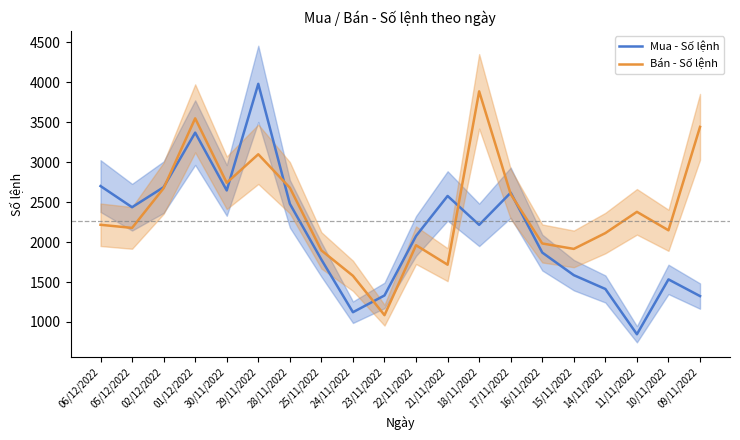

True or false: Bán - Số lệnh has a value of 2681 at 28/11/2022.

True